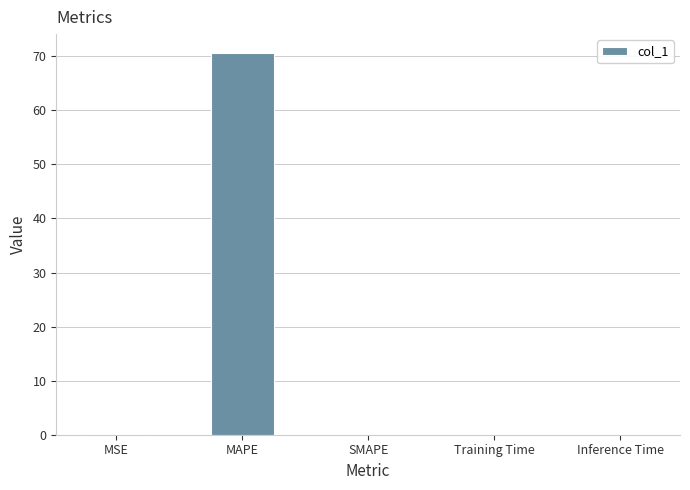

Which has a higher value, SMAPE or MAPE?

MAPE